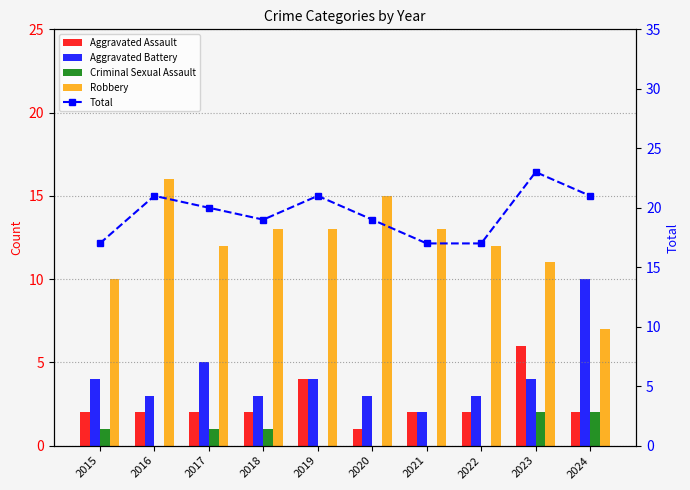

Where does the Total series first go above 20?

2016